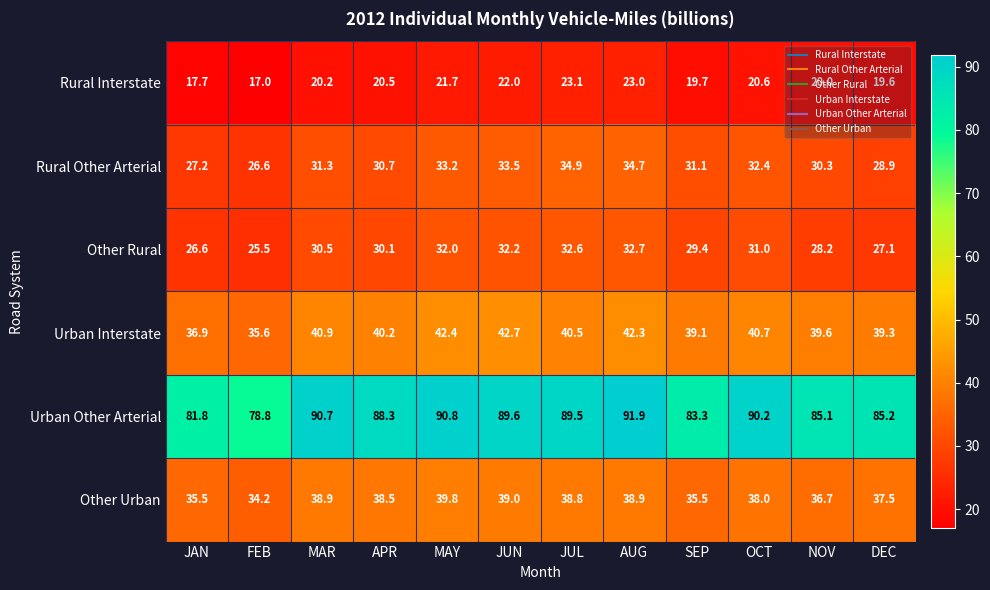

The value of Urban Other Arterial at JAN is 106.9. True or false?

False